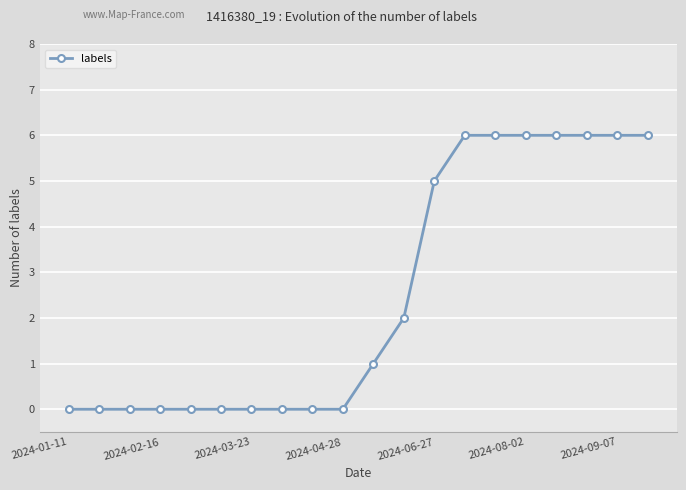

How many values are between 0 and 6?

20